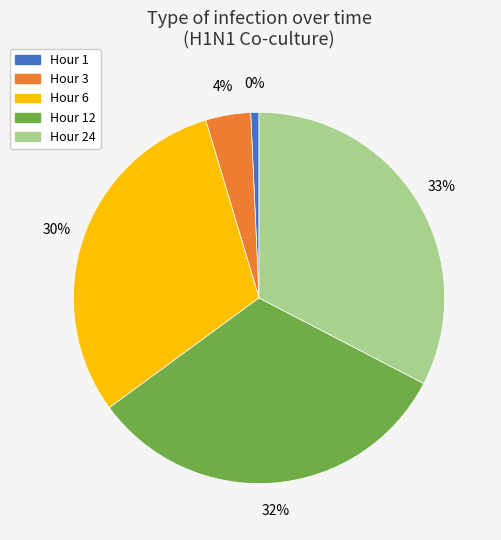

To the nearest percent, what is the difference between the largest and smallest slice percentages?

32%